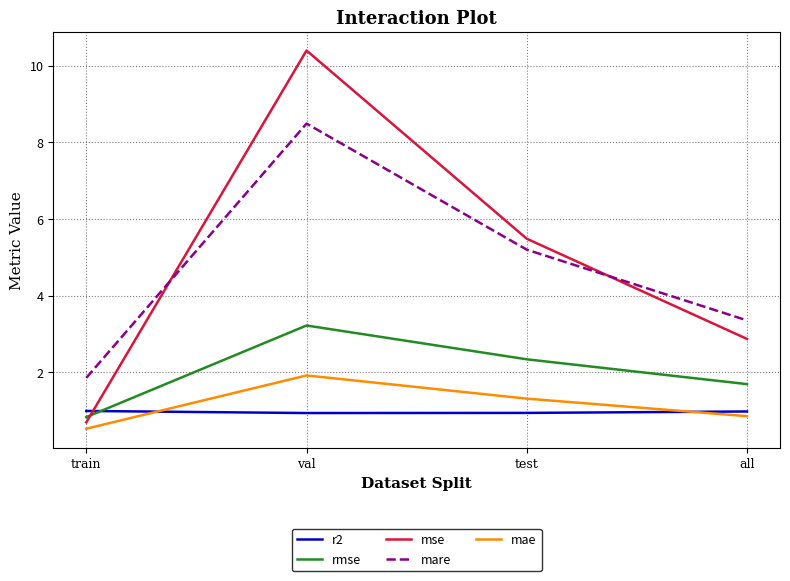

The value of mae at test is 1.3. True or false?

True